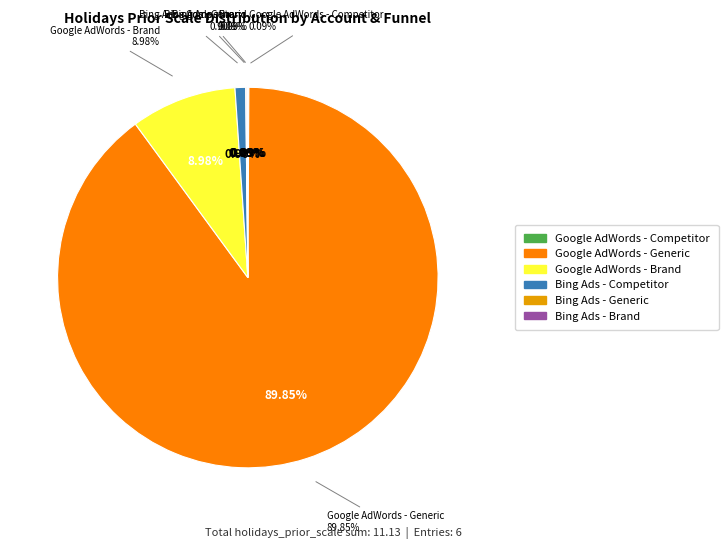

Between Bing Ads - Competitor and Google AdWords - Generic, which is larger?

Google AdWords - Generic